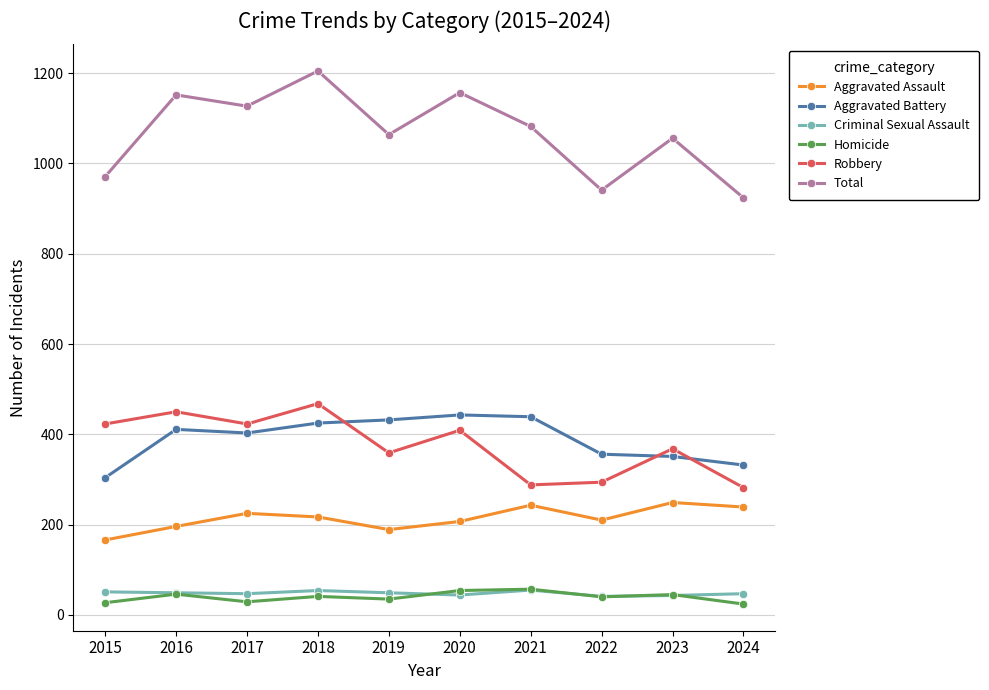

True or false: Total has more than 1 points higher than both neighbors.

True